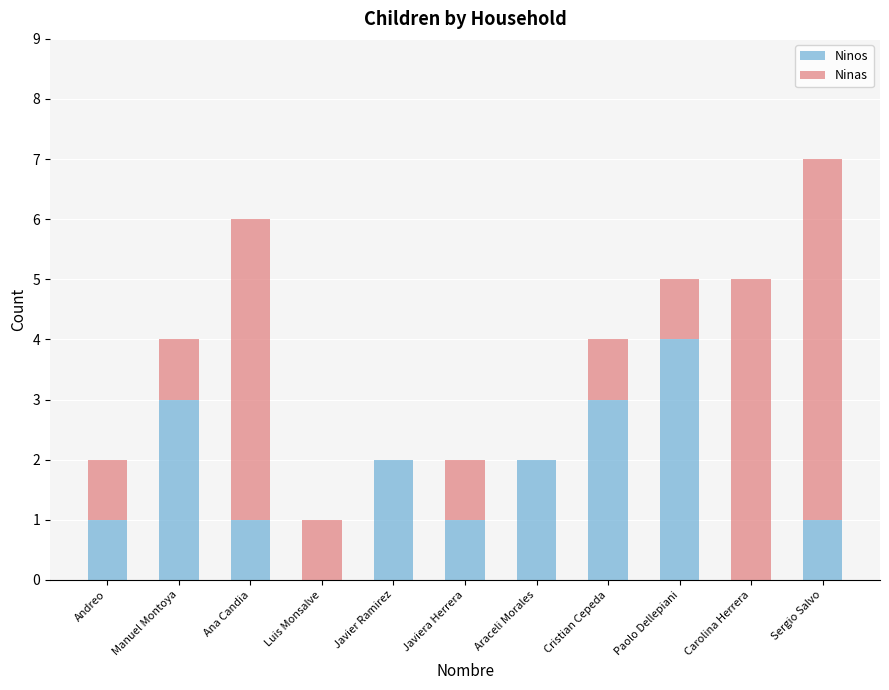

What is the sum of all Ninos values?

18